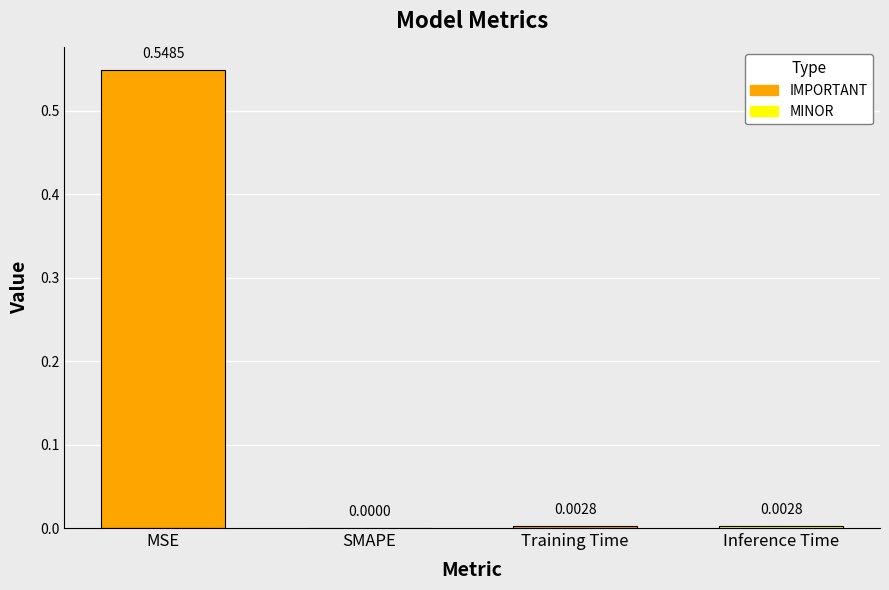

At which label is the value closest to 0?

SMAPE